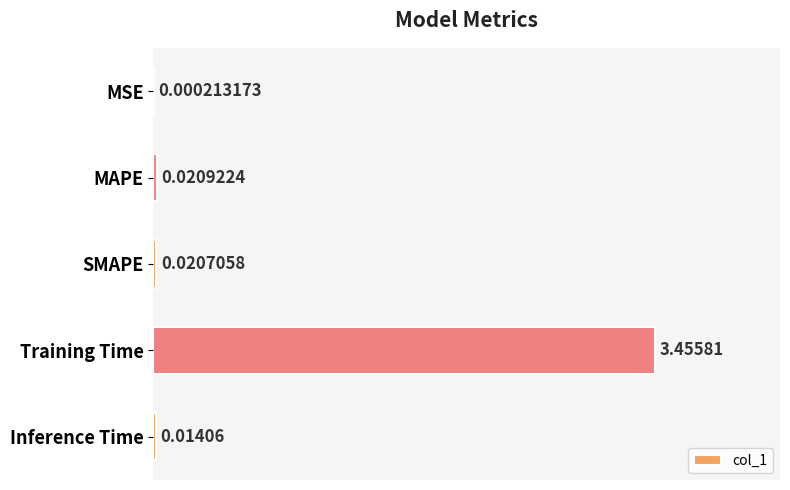

Between MAPE and Training Time, which is larger?

Training Time